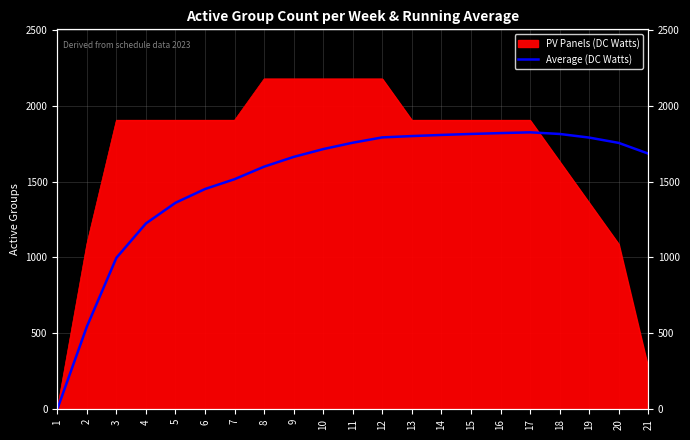

How many points are higher than both their immediate neighbors (excluding endpoints)?

1